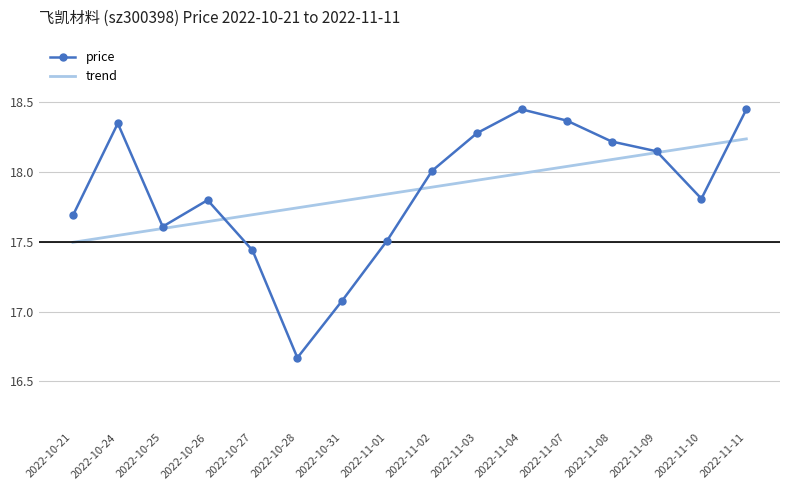

Reading left to right, what are all the values shown in this chart?

17.7	18.4	17.6	17.8	17.4	16.7	17.1	17.5	18.0	18.3	18.4	18.4	18.2	18.1	17.8	18.4